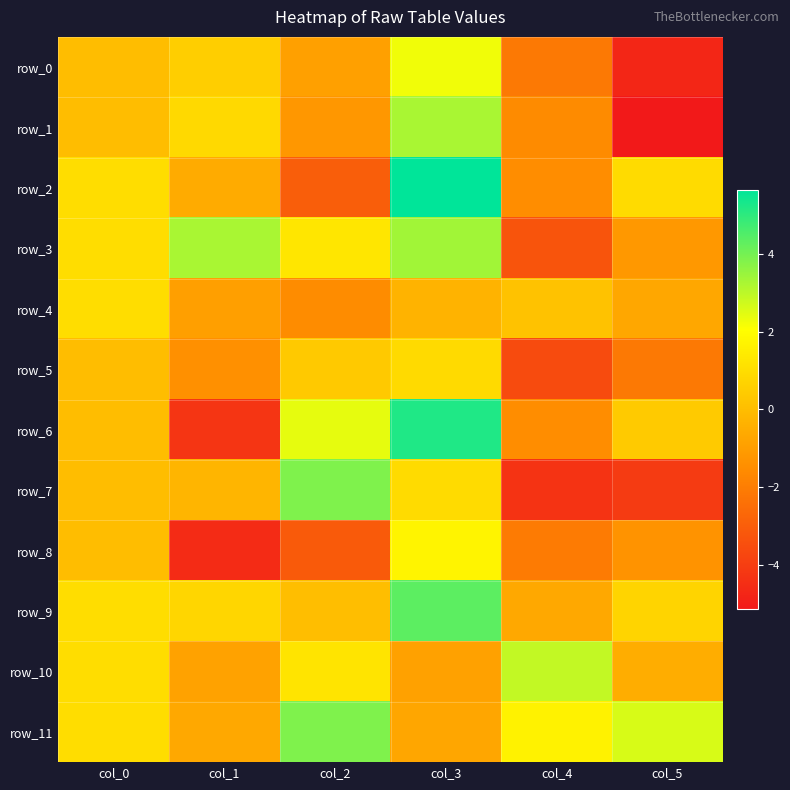

Reading right to left, transcribe all the data shown in this chart.

row_0: -4.7	-2.1	2.3	-0.9	0.5	0.0
row_1: -5.2	-1.6	3.3	-1.2	0.9	0.0
row_2: 0.9	-1.5	5.7	-3.0	-0.6	1.0
row_3: -1.2	-3.3	3.4	1.3	3.3	1.0
row_4: -0.7	0.1	-0.3	-1.5	-0.9	1.0
row_5: -2.1	-3.6	0.9	0.4	-1.4	0.0
row_6: 0.4	-1.5	5.2	2.4	-4.3	0.0
row_7: -4.1	-4.3	0.9	3.9	-0.3	0.0
row_8: -1.3	-2.1	1.7	-3.1	-4.6	0.0
row_9: 0.7	-0.7	4.3	0.0	0.8	1.0
row_10: -0.5	2.9	-0.9	1.2	-0.8	1.0
row_11: 2.6	1.7	-0.7	3.8	-0.7	1.0